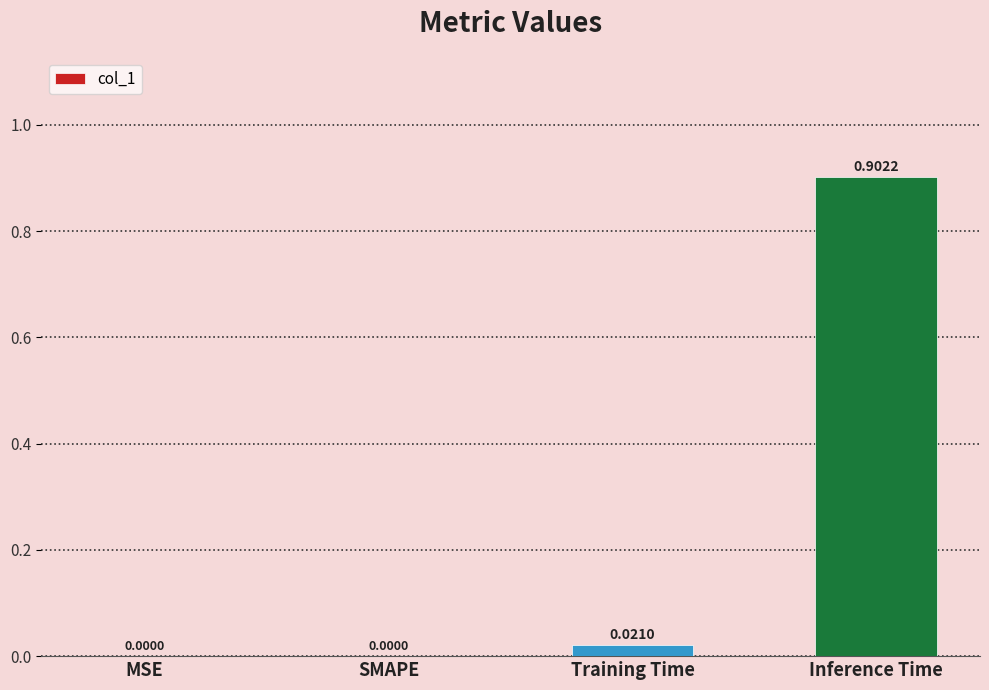

Are the bars horizontal?

No